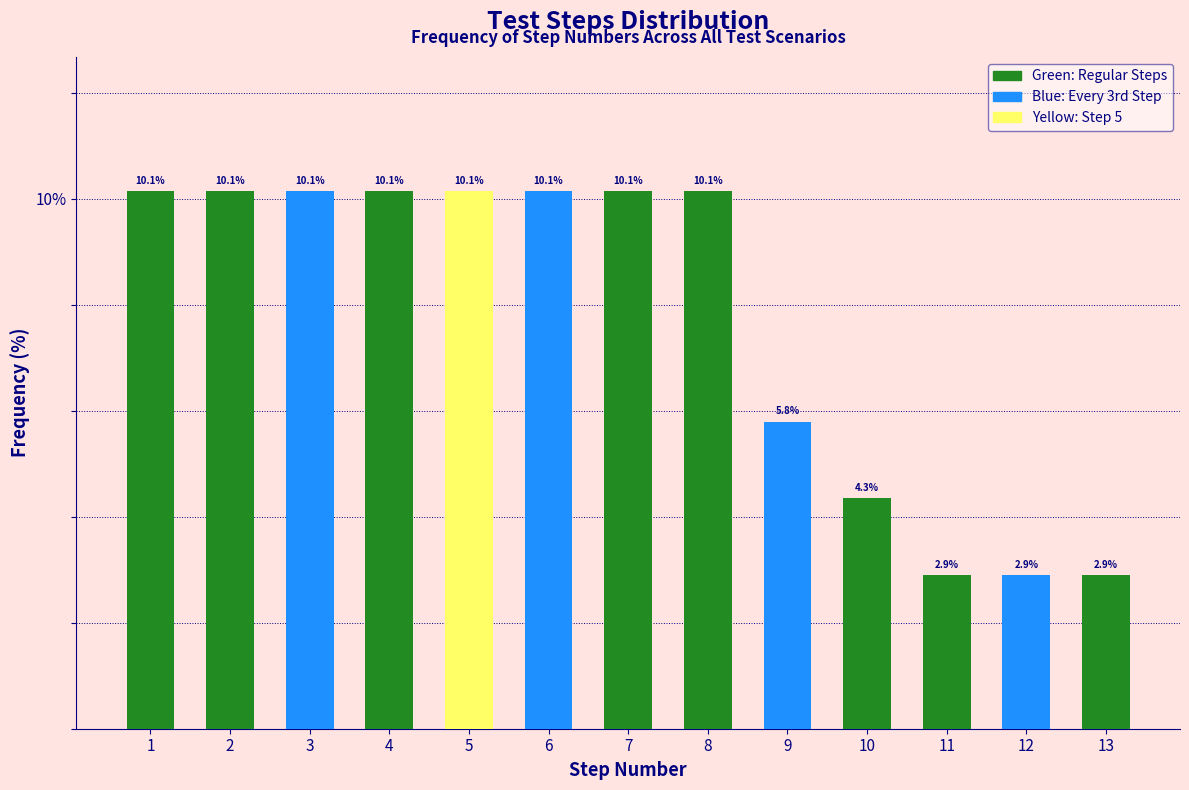

Reading right to left, extract all data points from this chart.

2.9	2.9	2.9	4.3	5.8	10.1	10.1	10.1	10.1	10.1	10.1	10.1	10.1